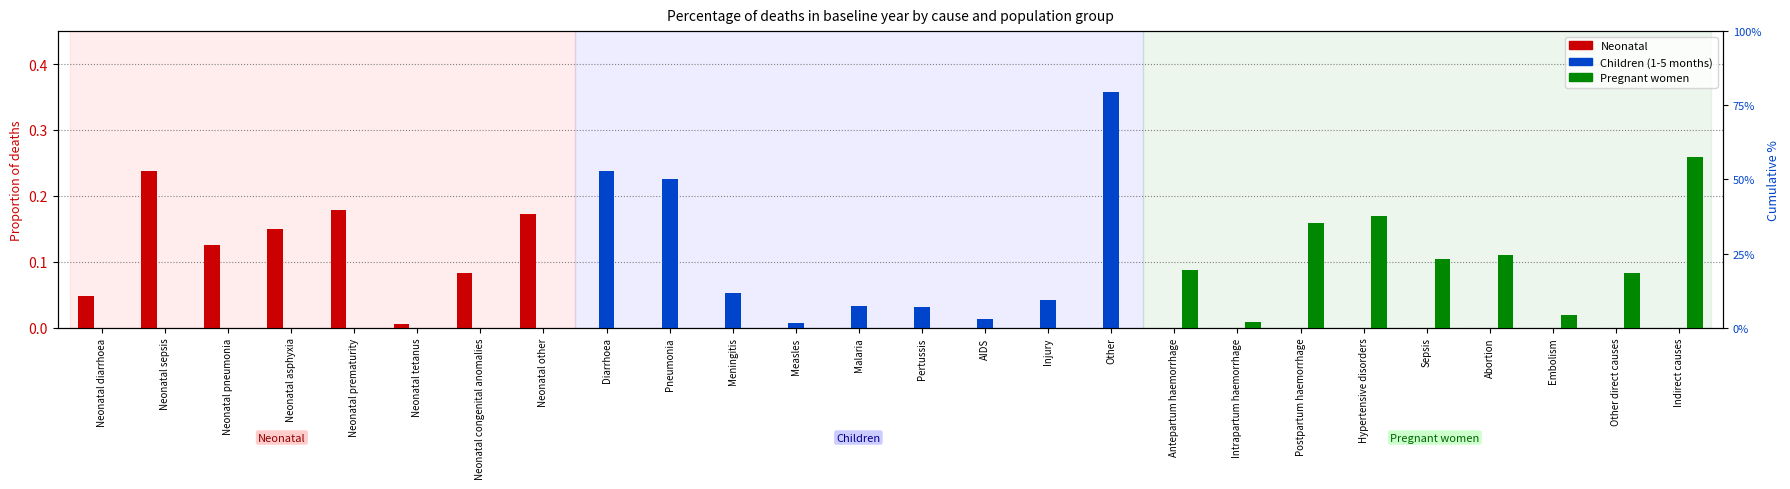

Reading right to left, what are all the values shown in this chart?

Neonatal: 0.0	0.0	0.0	0.0	0.0	0.0	0.0	0.0	0.0	0.0	0.0	0.0	0.0	0.0	0.0	0.0	0.0	0.0	0.2	0.1	0.0	0.2	0.2	0.1	0.2	0.0
Children (1-5 months): 0.0	0.0	0.0	0.0	0.0	0.0	0.0	0.0	0.0	0.4	0.0	0.0	0.0	0.0	0.0	0.1	0.2	0.2	0.0	0.0	0.0	0.0	0.0	0.0	0.0	0.0
Pregnant women: 0.3	0.1	0.0	0.1	0.1	0.2	0.2	0.0	0.1	0.0	0.0	0.0	0.0	0.0	0.0	0.0	0.0	0.0	0.0	0.0	0.0	0.0	0.0	0.0	0.0	0.0